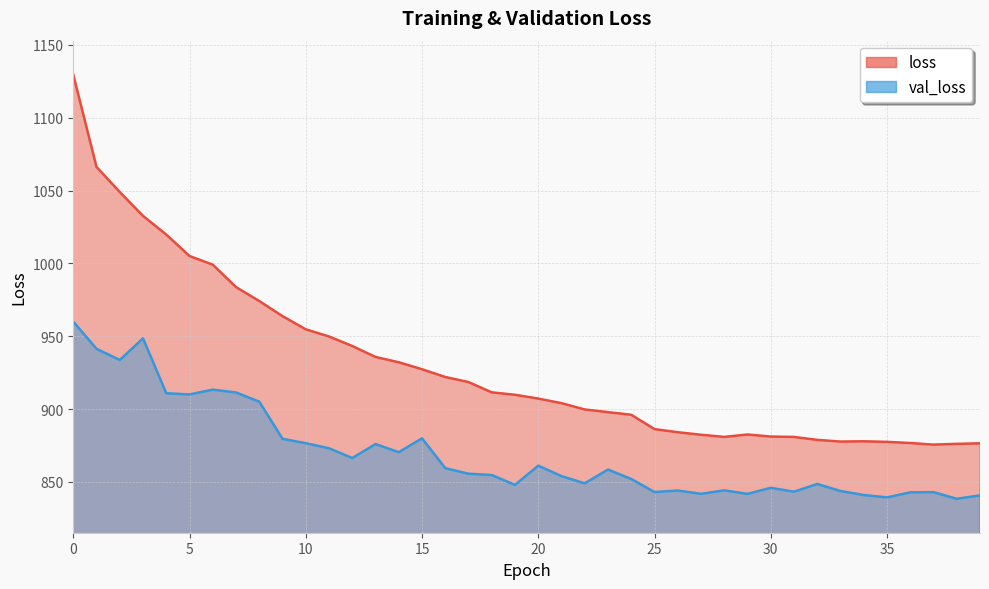

Reading right to left, what are all the values shown in this chart?

loss: 876.4	876.1	875.6	876.7	877.5	877.8	877.7	878.8	880.8	881.1	882.5	880.9	882.3	884.1	886.2	896.1	897.9	899.7	904.0	907.2	909.8	911.4	918.5	922.0	927.3	932.1	935.7	943.3	949.8	954.7	963.8	974.1	983.7	999.1	1005.0	1019.8	1032.6	1049.0	1066.2	1129.6
val_loss: 840.7	838.4	842.9	842.8	839.3	841.0	843.7	848.5	843.2	845.9	841.7	844.2	841.8	844.1	843.0	852.0	858.4	849.0	853.9	861.1	847.9	854.7	855.6	859.4	879.9	870.4	875.9	866.3	873.1	876.5	879.6	905.1	911.4	913.3	910.0	910.8	948.5	933.7	941.3	960.0